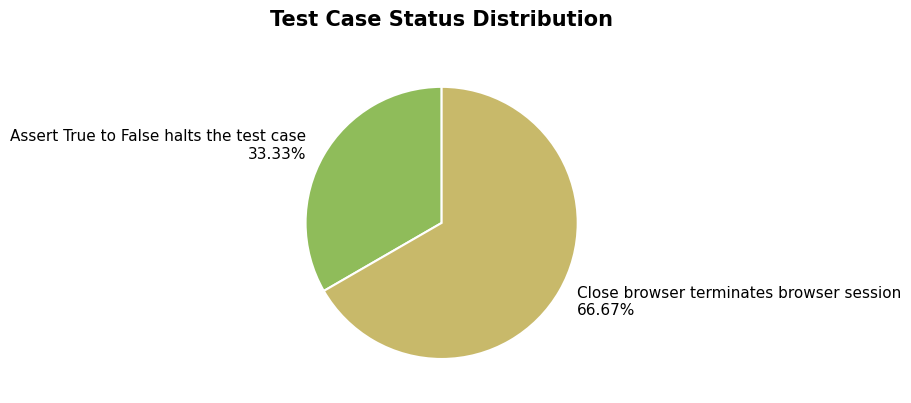

Which category has the biggest portion of the pie?

Close browser terminates browser session